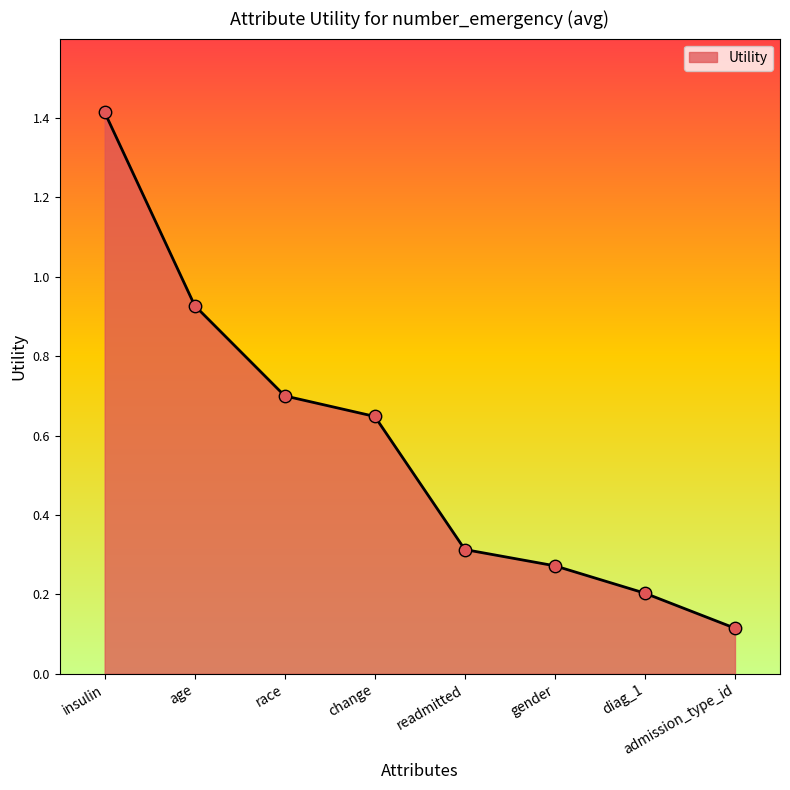

Which has a higher value, gender or change?

change